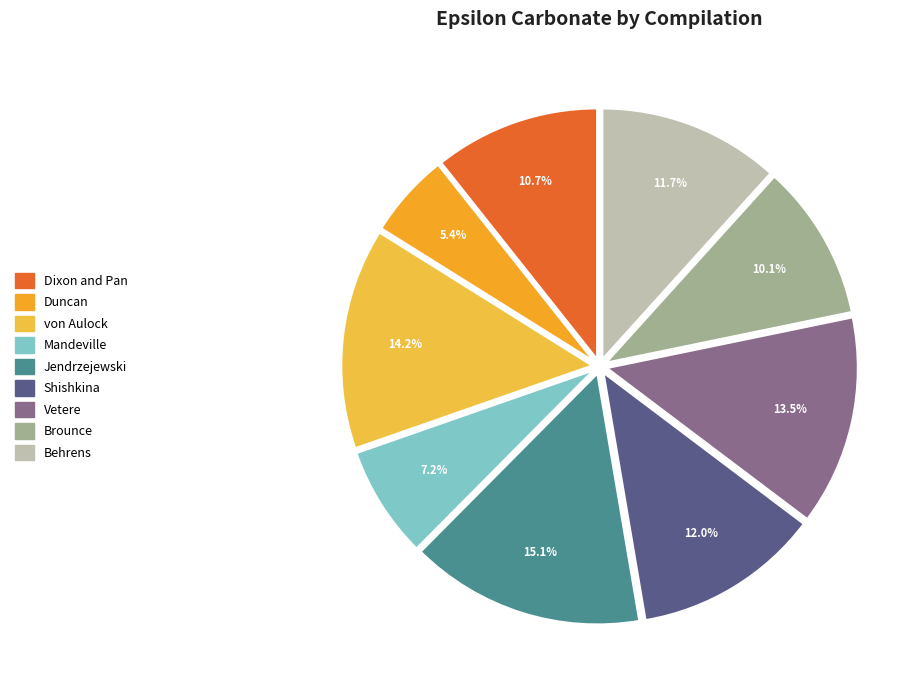

Is Dixon and Pan the majority of the pie?

No